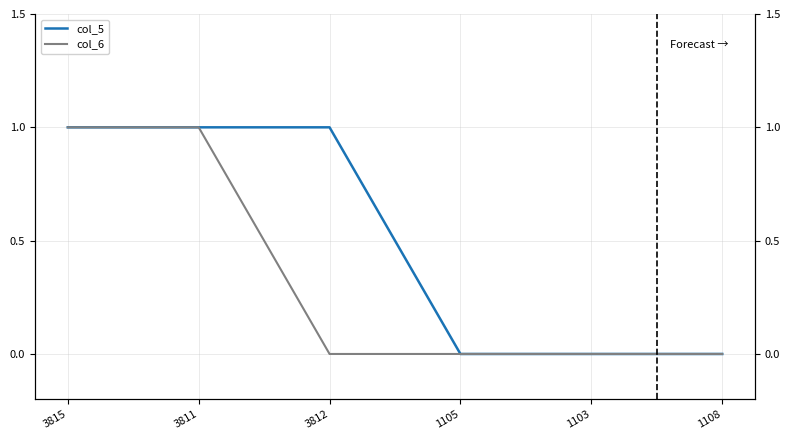

At which label does col_6 reach its peak?

3815